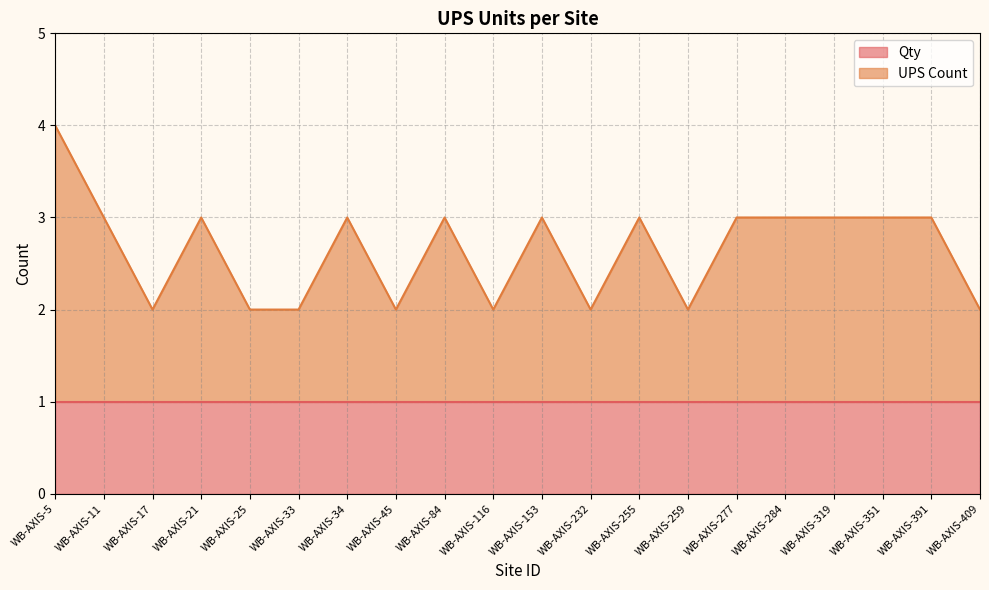

At which category does the data reach its first local valley?

WB-AXIS-17